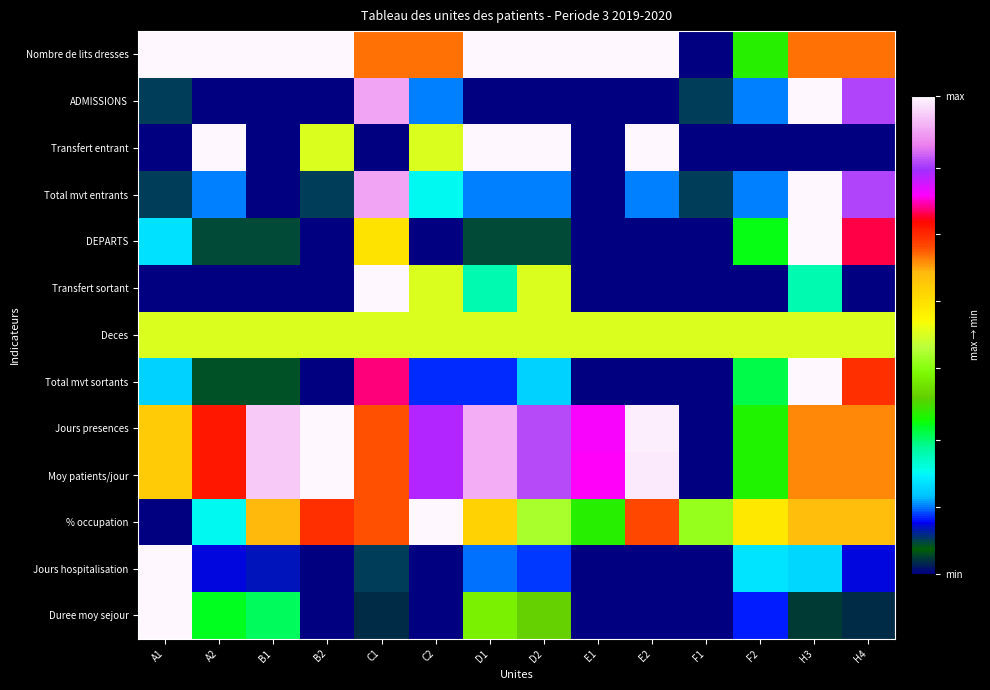

Reading left to right, what are all the values shown in this chart?

Nombre de lits dresses: A1=1.0	A2=1.0	B1=1.0	B2=1.0	C1=0.7	C2=0.7	D1=1.0	D2=1.0	E1=1.0	E2=1.0	F1=0.0	F2=0.3	H3=0.7	H4=0.7
ADMISSIONS: A1=0.1	A2=0.0	B1=0.0	B2=0.0	C1=0.9	C2=0.1	D1=0.0	D2=0.0	E1=0.0	E2=0.0	F1=0.1	F2=0.1	H3=1.0	H4=0.9
Transfert entrant: A1=0.0	A2=1.0	B1=0.0	B2=0.5	C1=0.0	C2=0.5	D1=1.0	D2=1.0	E1=0.0	E2=1.0	F1=0.0	F2=0.0	H3=0.0	H4=0.0
Total mvt entrants: A1=0.1	A2=0.1	B1=0.0	B2=0.1	C1=0.9	C2=0.2	D1=0.1	D2=0.1	E1=0.0	E2=0.1	F1=0.1	F2=0.1	H3=1.0	H4=0.9
DEPARTS: A1=0.2	A2=0.1	B1=0.1	B2=0.0	C1=0.6	C2=0.0	D1=0.1	D2=0.1	E1=0.0	E2=0.0	F1=0.0	F2=0.3	H3=1.0	H4=0.8
Transfert sortant: A1=0.0	A2=0.0	B1=0.0	B2=0.0	C1=1.0	C2=0.5	D1=0.2	D2=0.5	E1=0.0	E2=0.0	F1=0.0	F2=0.0	H3=0.2	H4=0.0
Deces: A1=0.5	A2=0.5	B1=0.5	B2=0.5	C1=0.5	C2=0.5	D1=0.5	D2=0.5	E1=0.5	E2=0.5	F1=0.5	F2=0.5	H3=0.5	H4=0.5
Total mvt sortants: A1=0.2	A2=0.1	B1=0.1	B2=0.0	C1=0.8	C2=0.1	D1=0.1	D2=0.2	E1=0.0	E2=0.0	F1=0.0	F2=0.3	H3=1.0	H4=0.7
Jours presences: A1=0.6	A2=0.7	B1=1.0	B2=1.0	C1=0.7	C2=0.8	D1=0.9	D2=0.9	E1=0.8	E2=1.0	F1=0.0	F2=0.3	H3=0.7	H4=0.7
Moy patients/jour: A1=0.6	A2=0.7	B1=1.0	B2=1.0	C1=0.7	C2=0.8	D1=0.9	D2=0.9	E1=0.8	E2=1.0	F1=0.0	F2=0.3	H3=0.7	H4=0.7
% occupation: A1=0.0	A2=0.2	B1=0.6	B2=0.7	C1=0.7	C2=1.0	D1=0.6	D2=0.5	E1=0.3	E2=0.7	F1=0.4	F2=0.6	H3=0.6	H4=0.6
Jours hospitalisation: A1=1.0	A2=0.1	B1=0.1	B2=0.0	C1=0.1	C2=0.0	D1=0.1	D2=0.1	E1=0.0	E2=0.0	F1=0.0	F2=0.2	H3=0.2	H4=0.1
Duree moy sejour: A1=1.0	A2=0.3	B1=0.3	B2=0.0	C1=0.0	C2=0.0	D1=0.4	D2=0.4	E1=0.0	E2=0.0	F1=0.0	F2=0.1	H3=0.0	H4=0.0